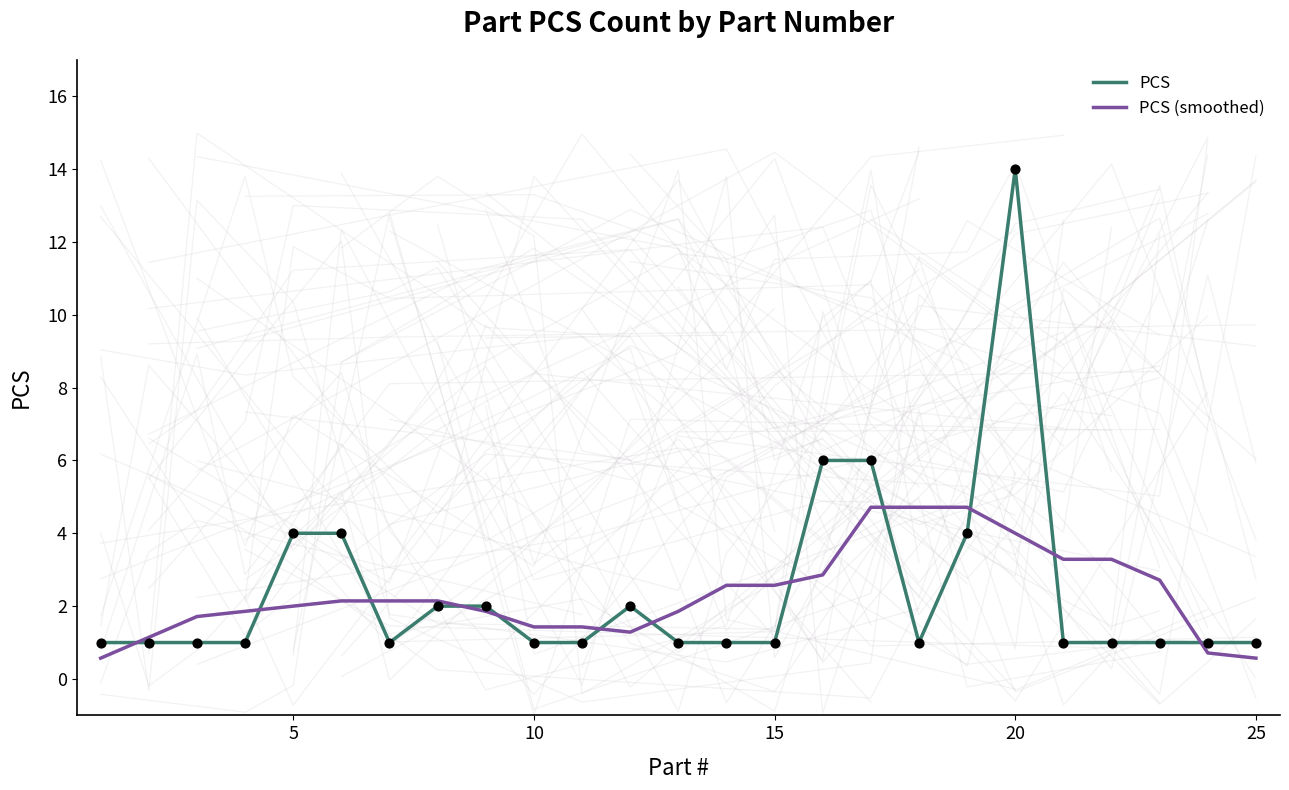

Is it true that PCS equals 1.0 at 25?

True